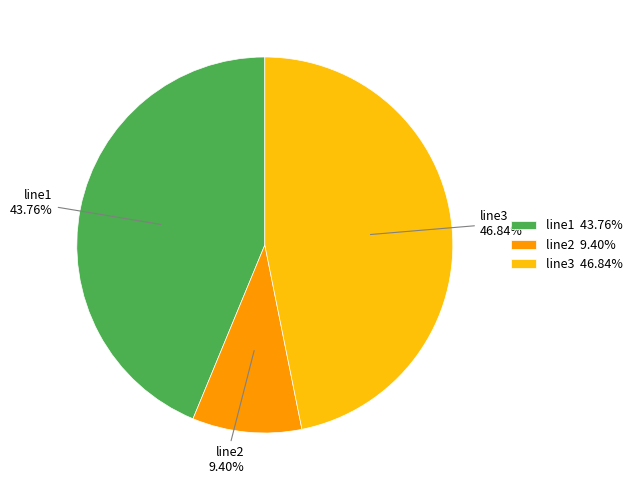

To the nearest percent, what percentage of the pie is line1?

44%